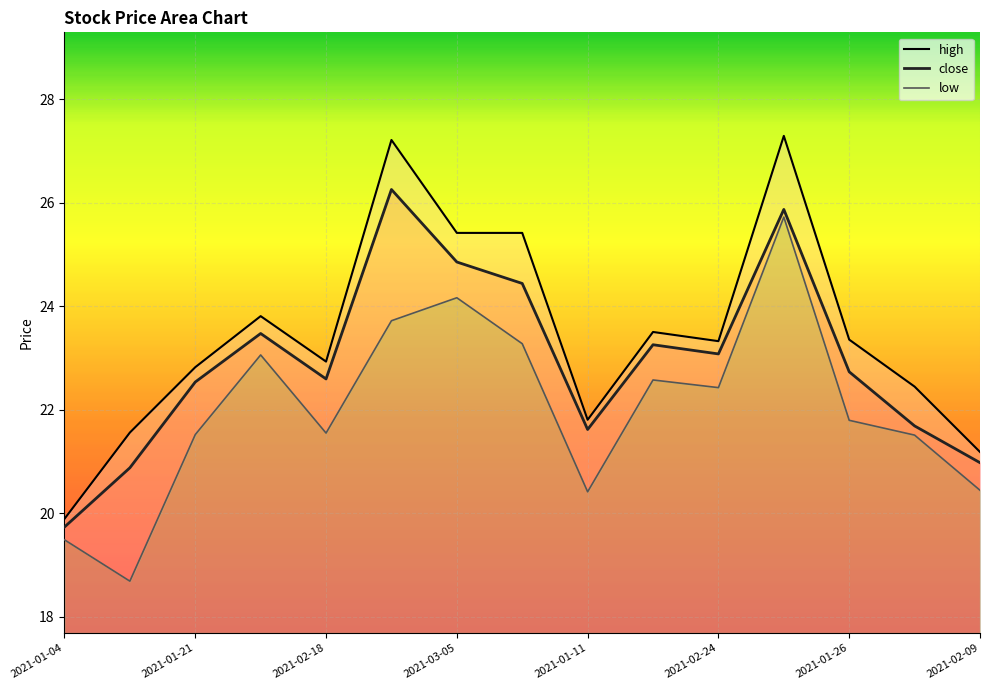

Which series has the largest range (max minus min)?

high